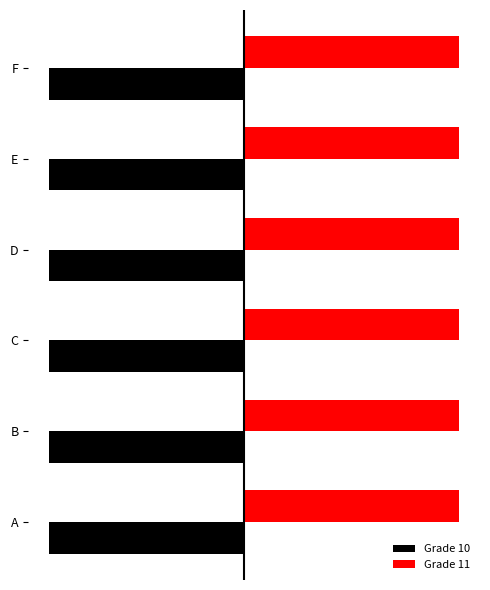

Is the value of Grade 10 at E greater than the value of Grade 11 at A?

No